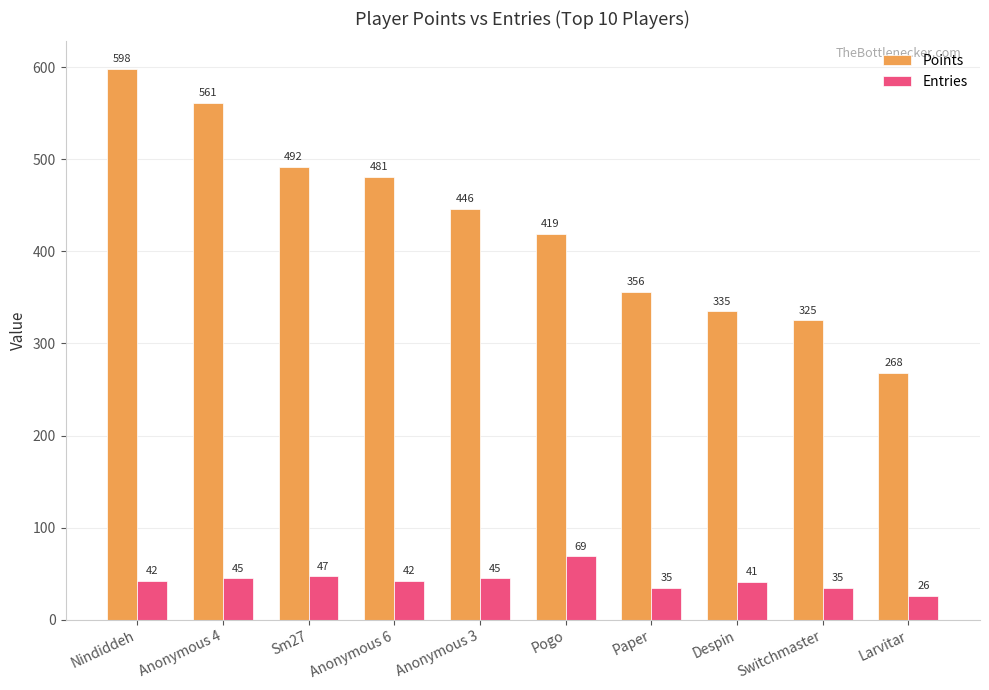

Reading right to left, extract all data points from this chart.

Points: 268	325	335	356	419	446	481	492	561	598
Entries: 26	35	41	35	69	45	42	47	45	42